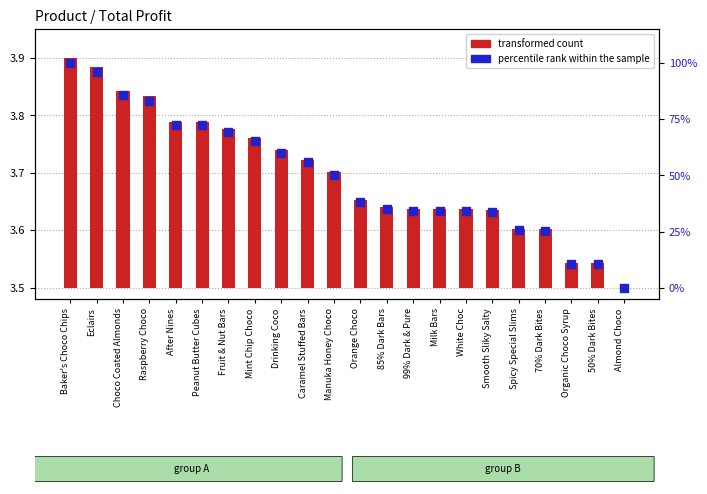

What are all the series names shown in the legend?

transformed count, percentile rank within the sample